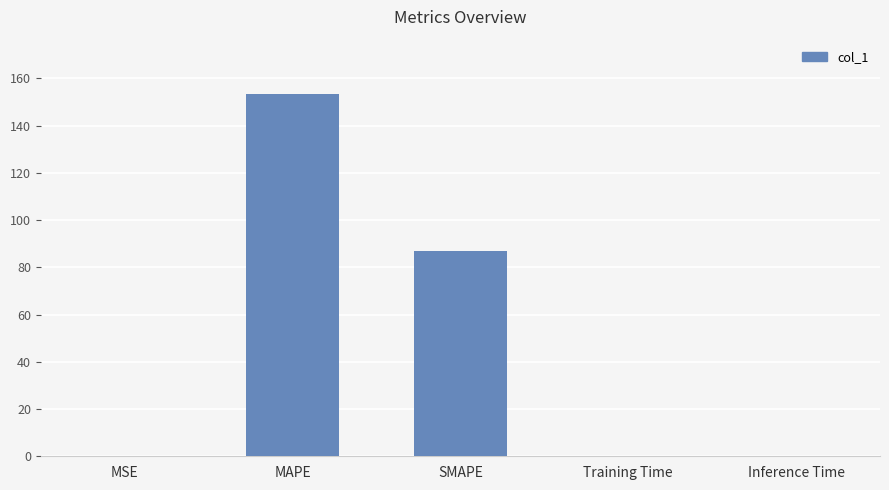

At which category does the chart reach its peak across all series?

MAPE